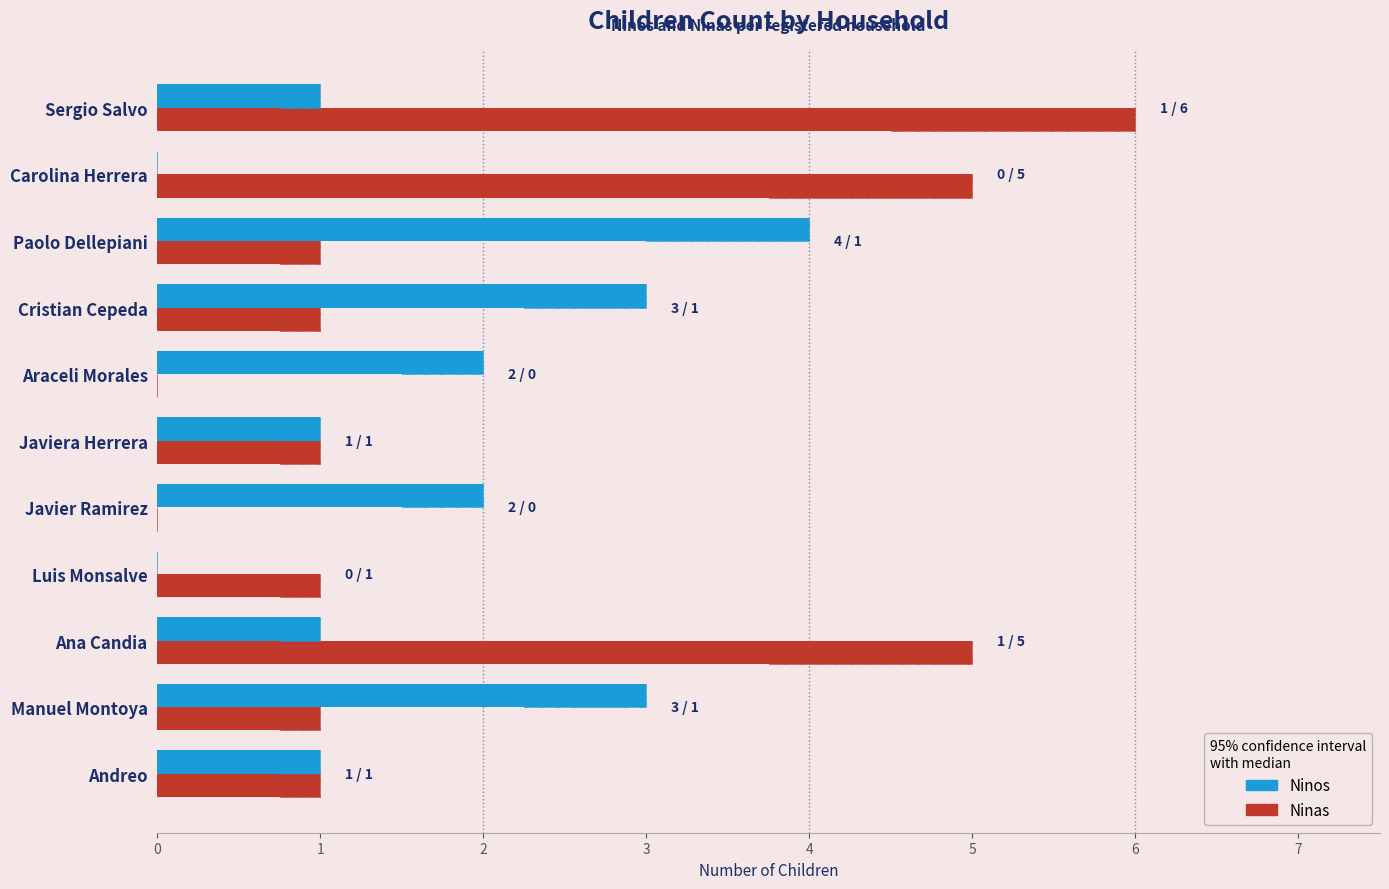

Reading right to left, extract all data points from this chart.

Ninos: 1	0	4	3	2	1	2	0	1	3	1
Ninas: 6	5	1	1	0	1	0	1	5	1	1